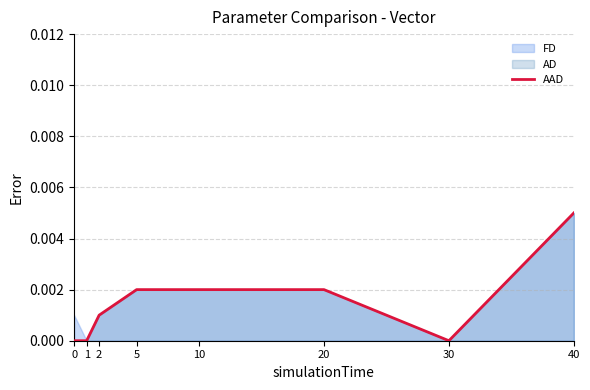

How many lines are shown in the chart?

1